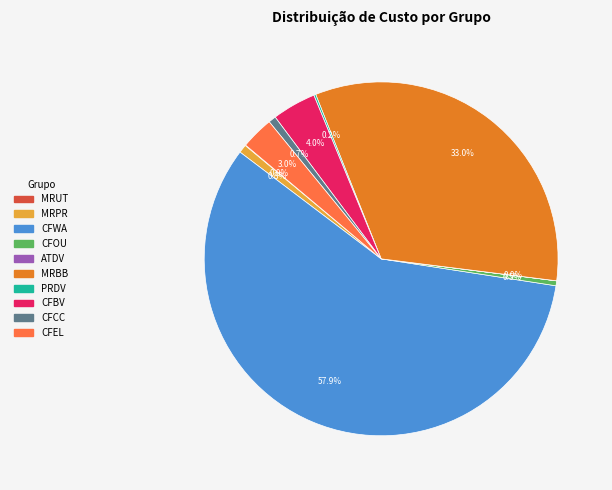

To the nearest percent, what is the difference between the largest and smallest slice percentages?

58%